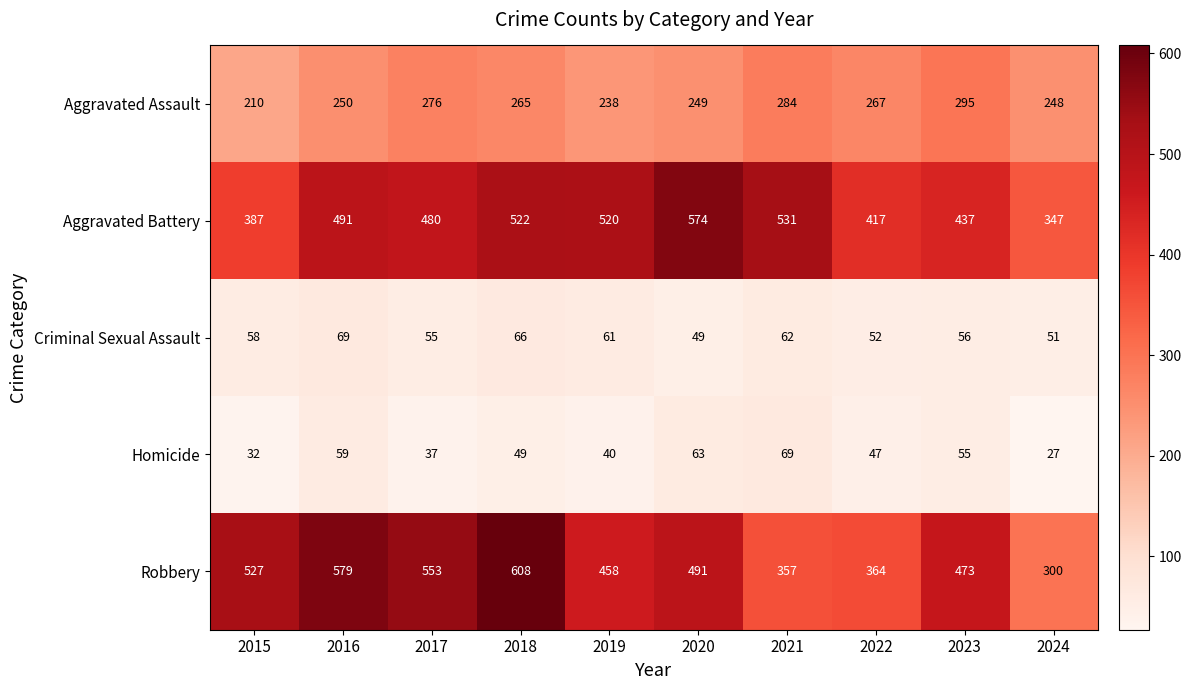

What is the difference between the maximum and minimum values in the Homicide series?

42